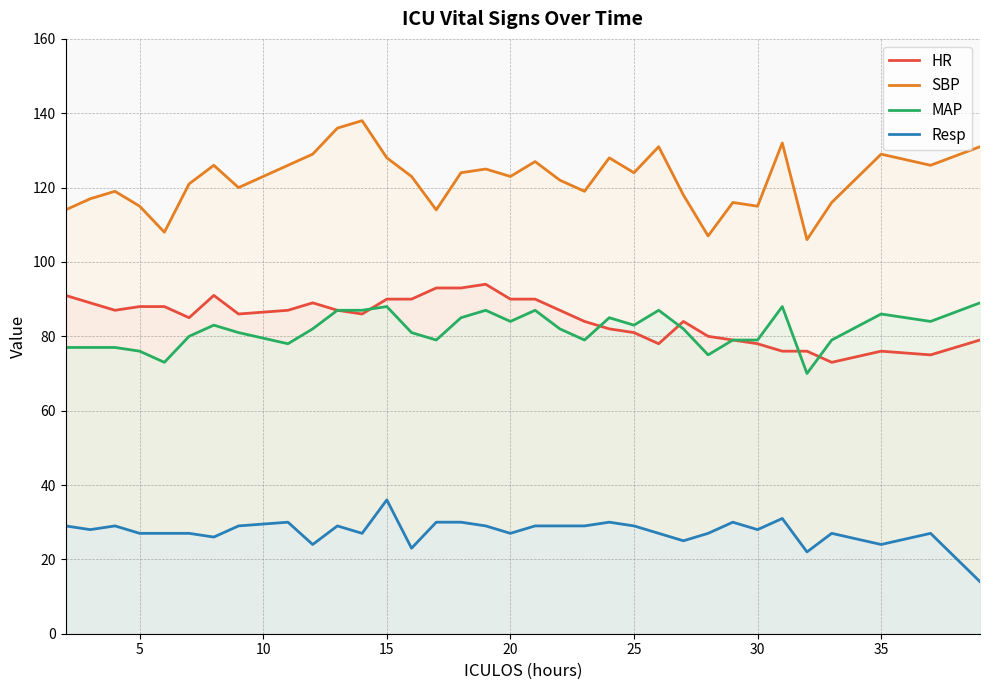

The value of Resp at 20 is 27. True or false?

True